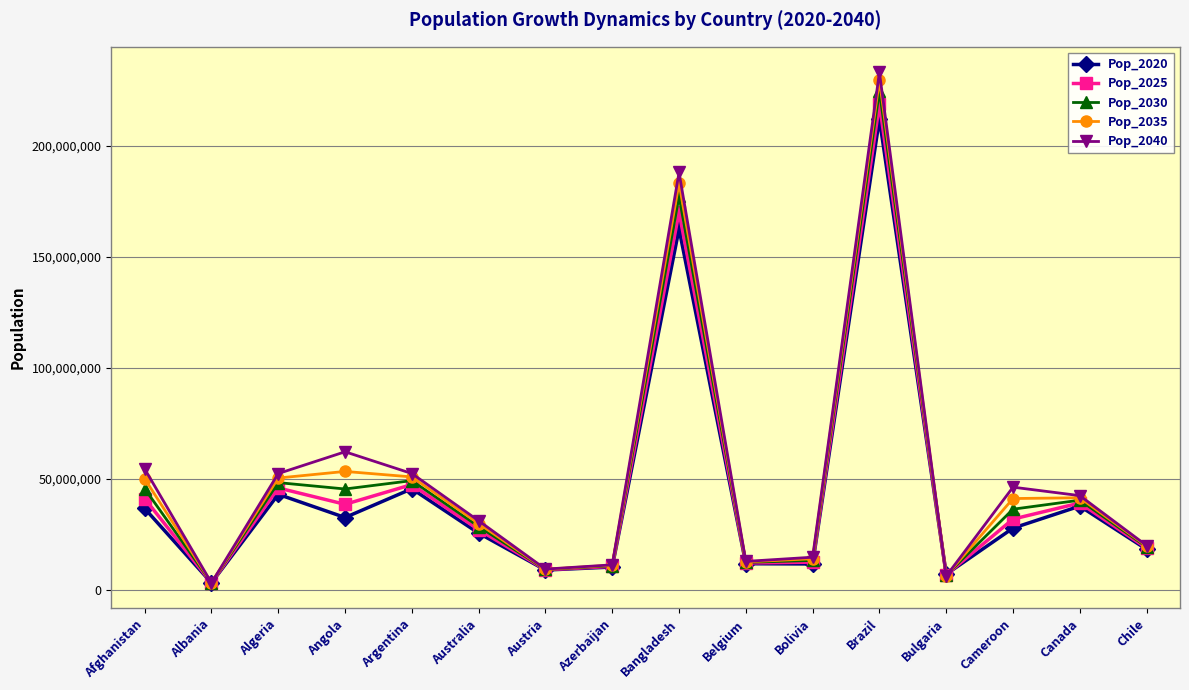

True or false: Pop_2040 has more than 2 points higher than both neighbors.

True